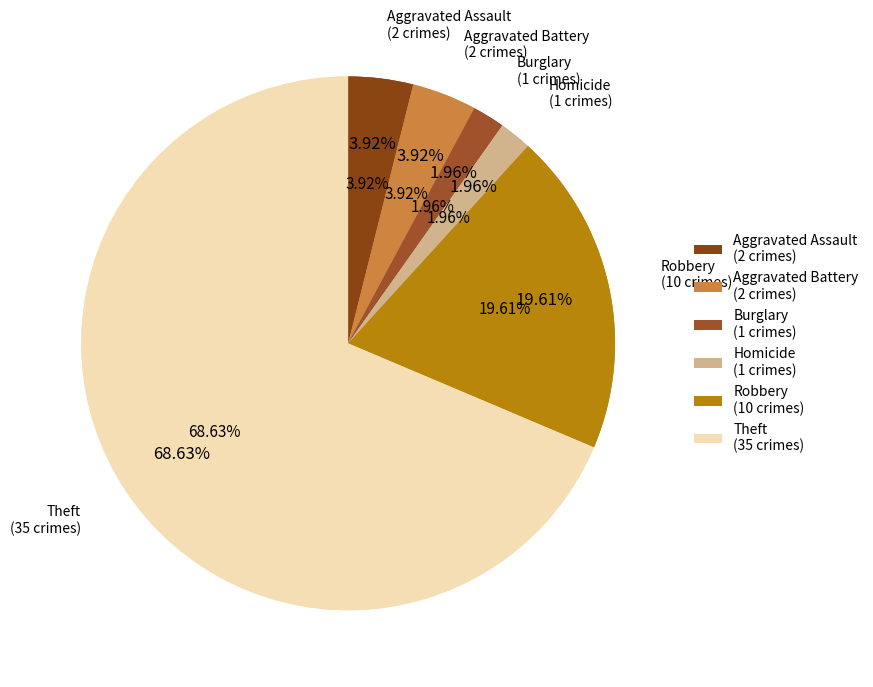

How many segments does this pie chart have?

6